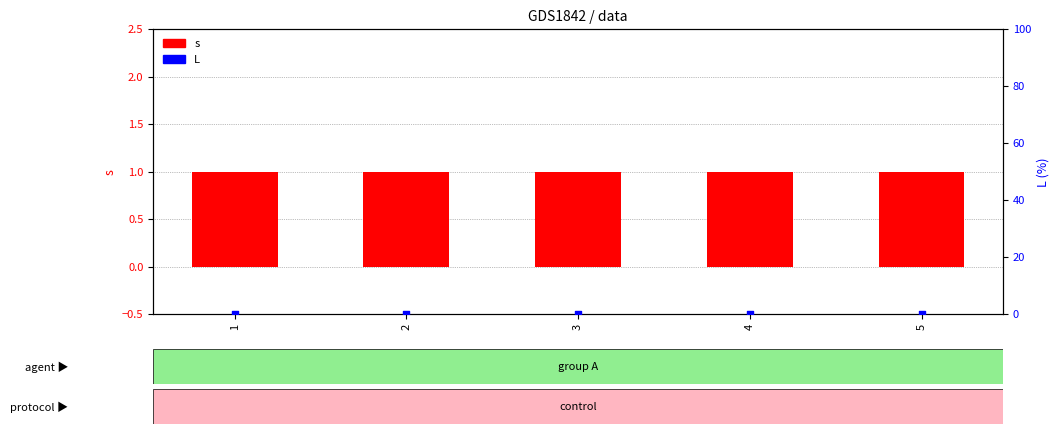

What are all the series names shown in the legend?

s, L